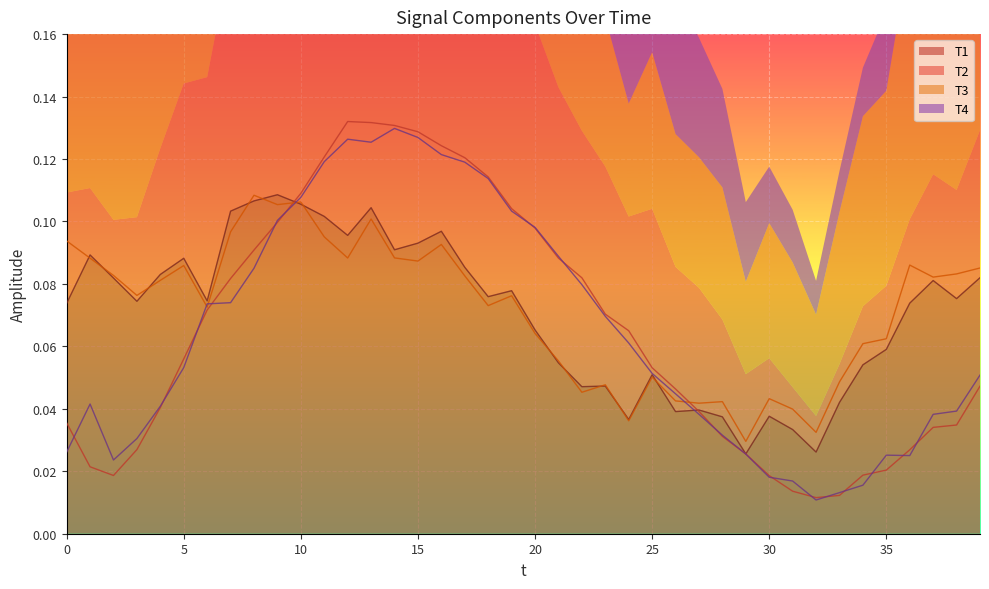

Where do T4 and T1 first cross each other?

9 and 10